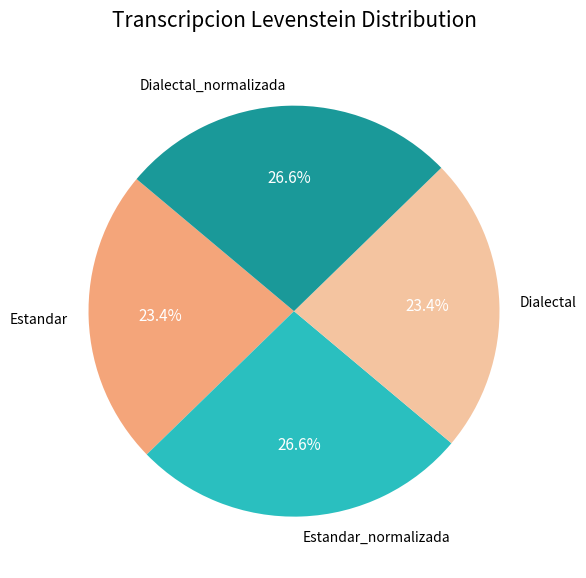

Is it true that Dialectal_normalizada is 15% of the pie?

False